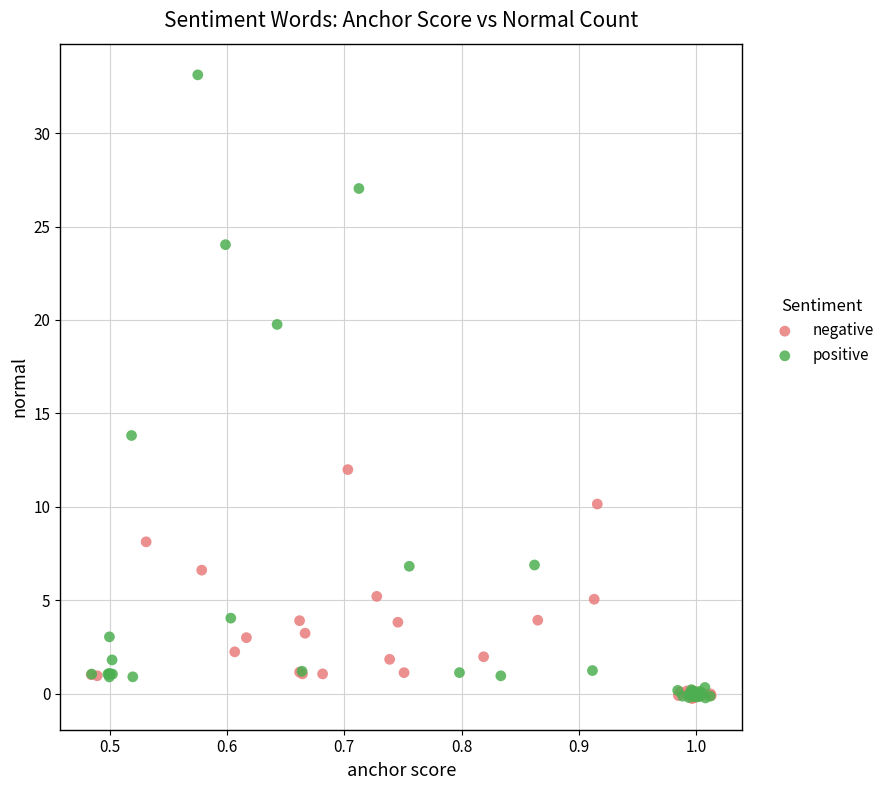

What are all the series names shown in the legend?

negative, positive